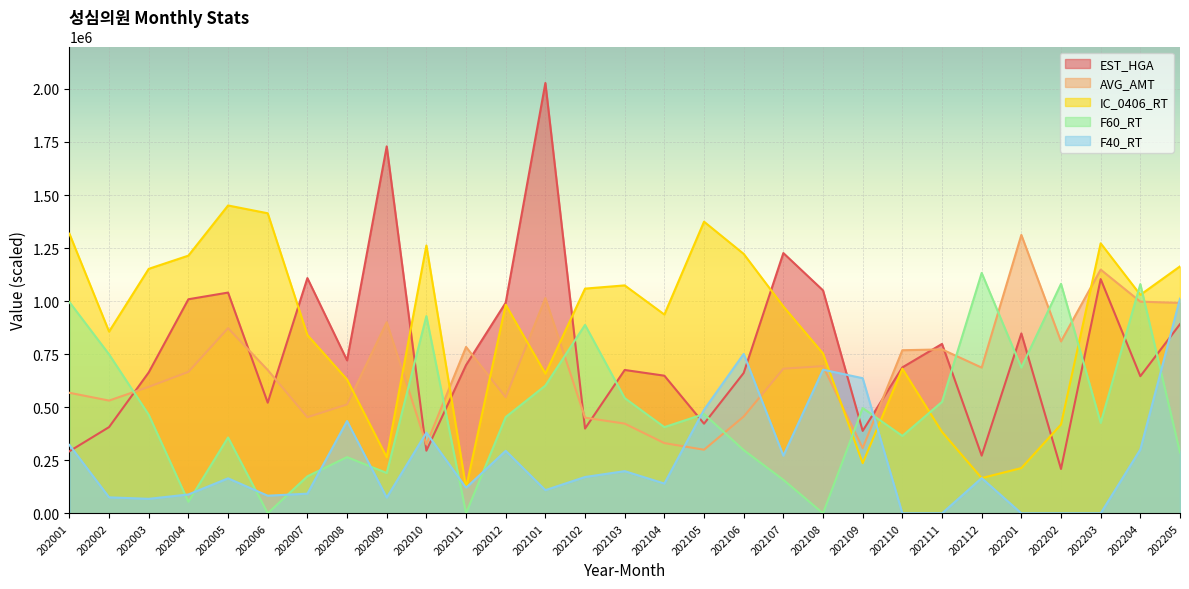

At which category is the sum across all series the highest?

202101